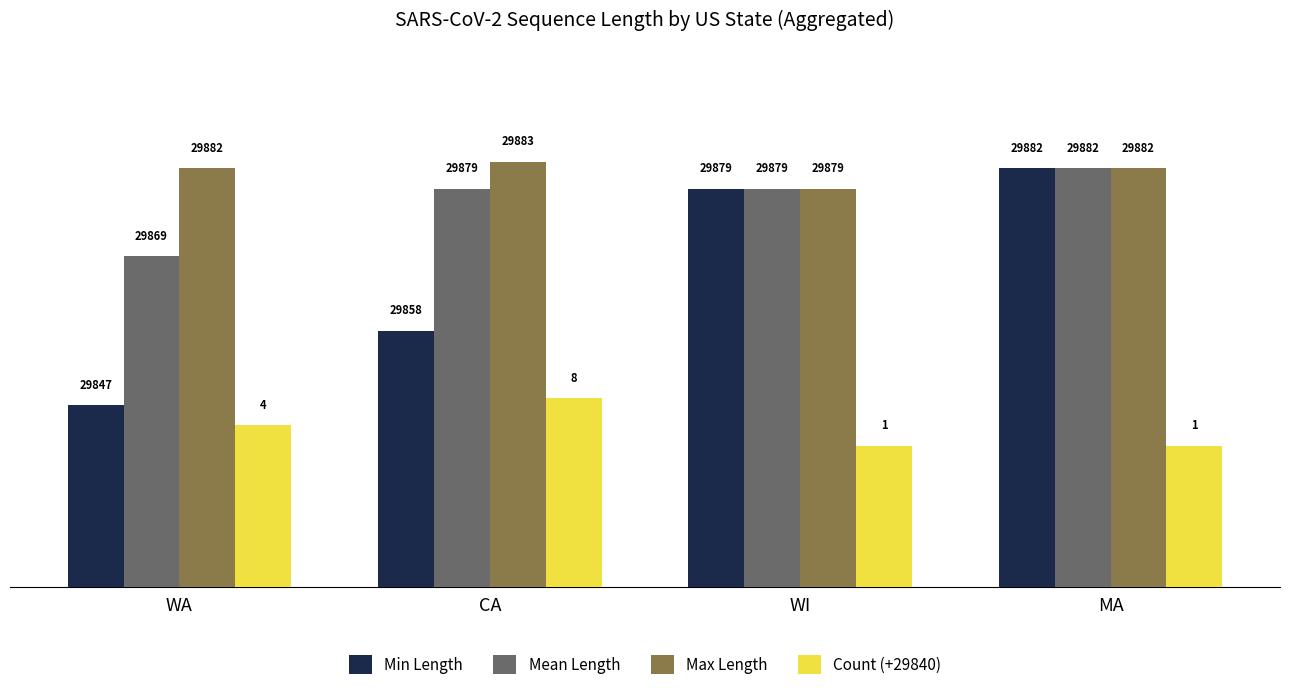

Reading left to right, transcribe all the data shown in this chart.

Min Length: 29847	29858	29879	29882
Mean Length: 29869	29879	29879	29882
Max Length: 29882	29883	29879	29882
Count (+29840): 29844	29848	29841	29841